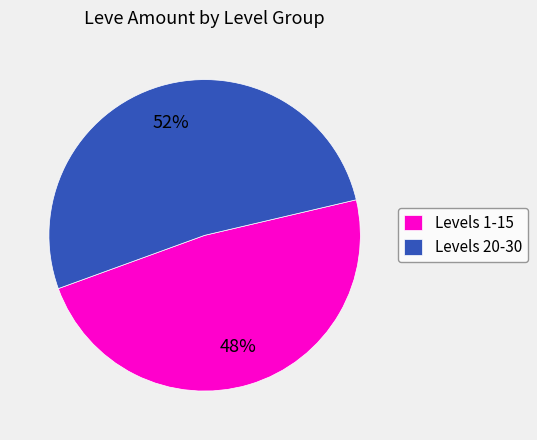

Which has a higher value, Levels 20-30 or Levels 1-15?

Levels 20-30